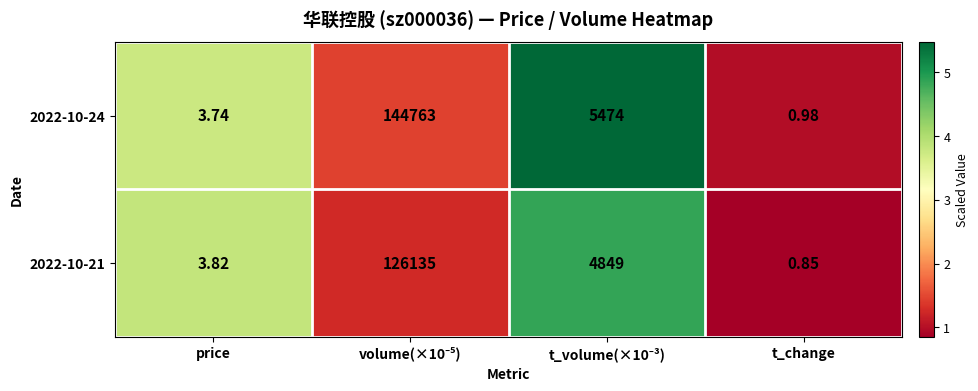

Which category has the lowest value in the 2022-10-24 series?

t_change